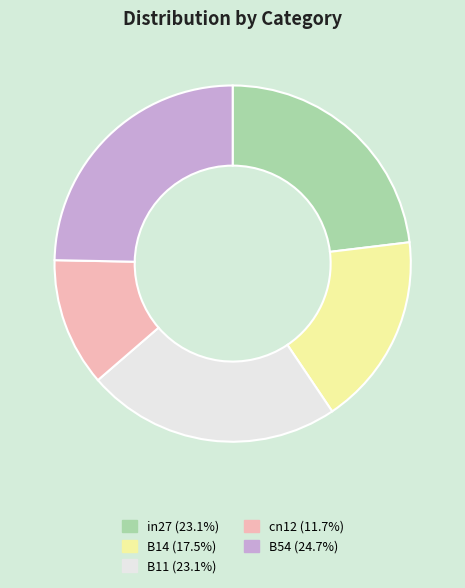

How many slices are in this pie chart?

5